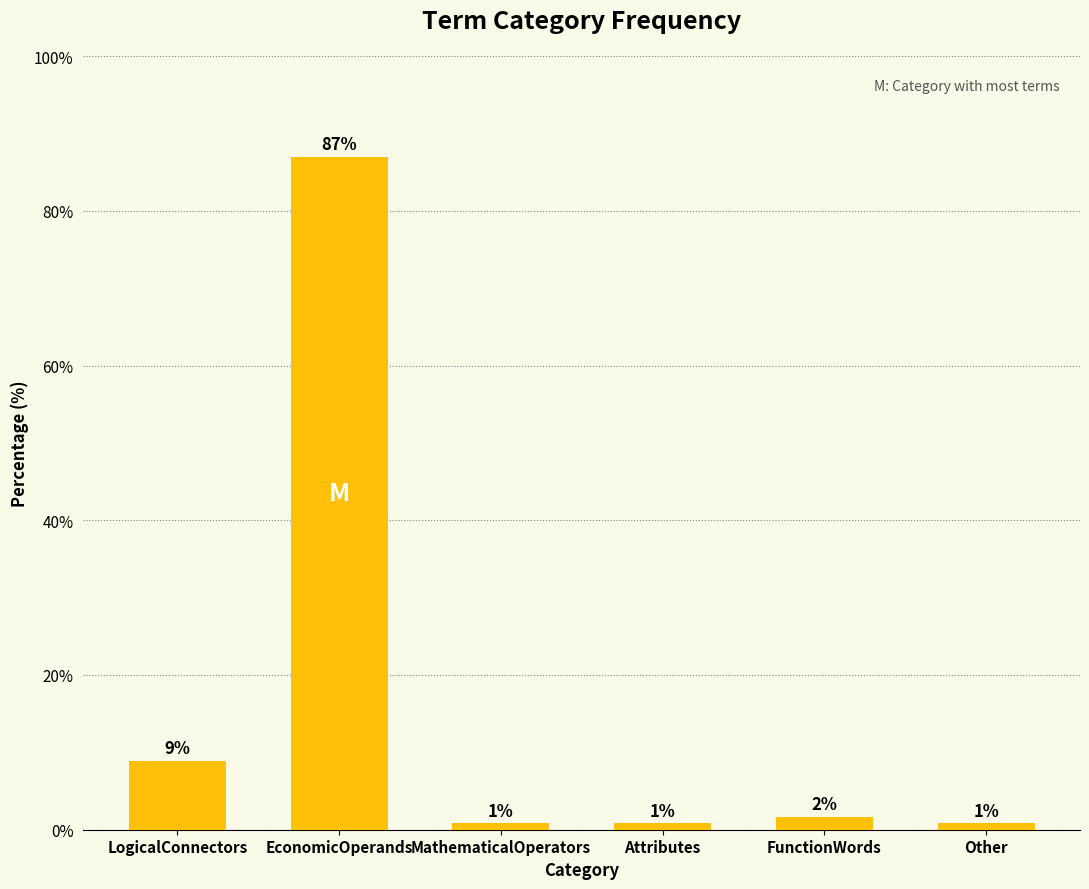

List the labels in order of value, smallest first.

MathematicalOperators, Attributes, Other, FunctionWords, LogicalConnectors, EconomicOperands